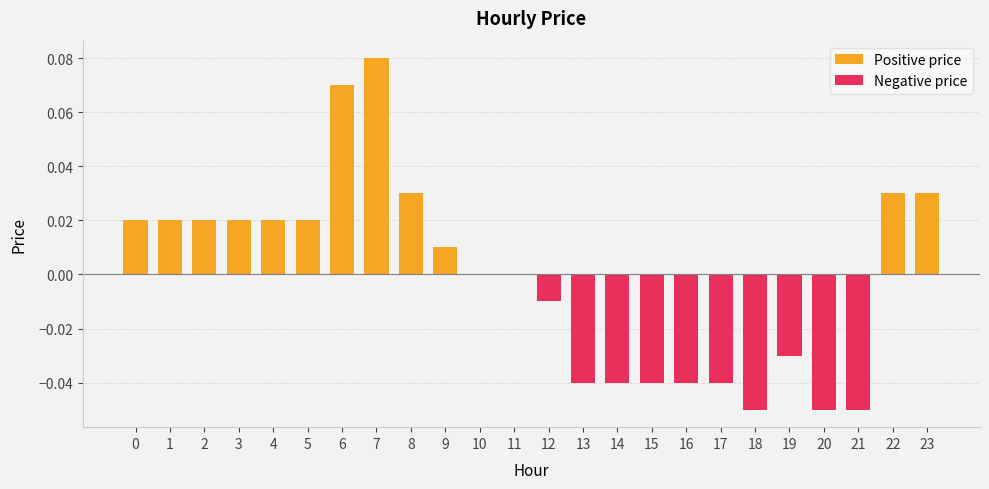

Reading left to right, transcribe all the data shown in this chart.

0=0.0	1=0.0	2=0.0	3=0.0	4=0.0	5=0.0	6=0.1	7=0.1	8=0.0	9=0.0	10=0.0	11=0.0	12=-0.0	13=-0.0	14=-0.0	15=-0.0	16=-0.0	17=-0.0	18=-0.1	19=-0.0	20=-0.1	21=-0.1	22=0.0	23=0.0